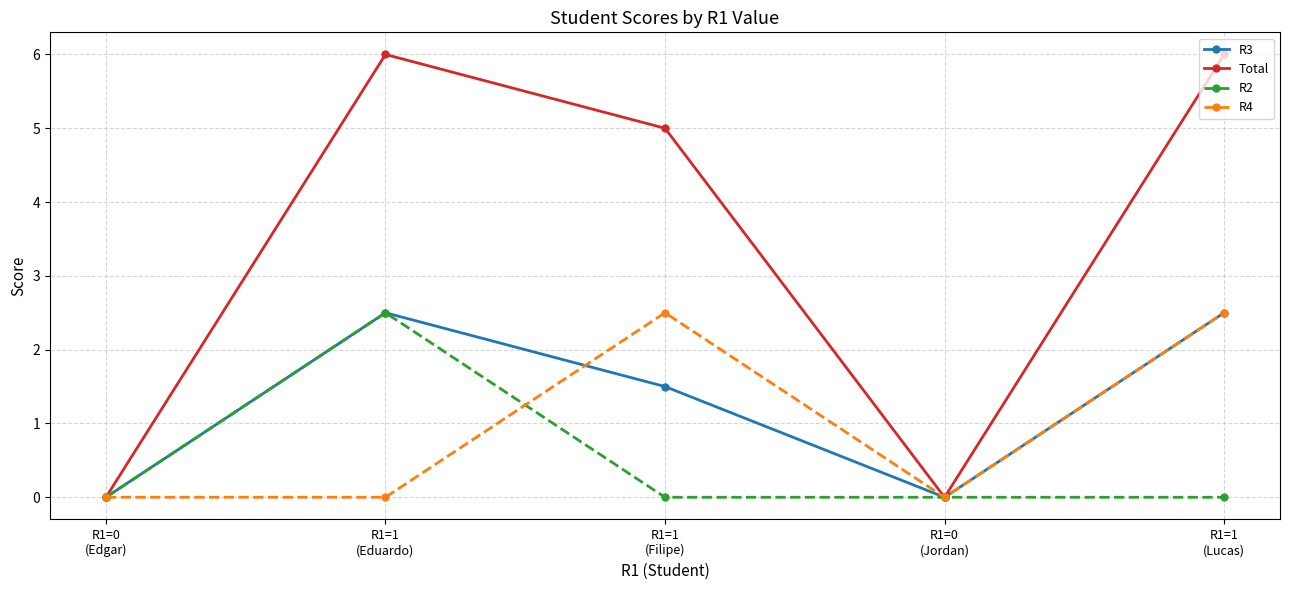

What is the difference between the R3 values at R1=0
(Edgar) and R1=1
(Lucas)?

2.5